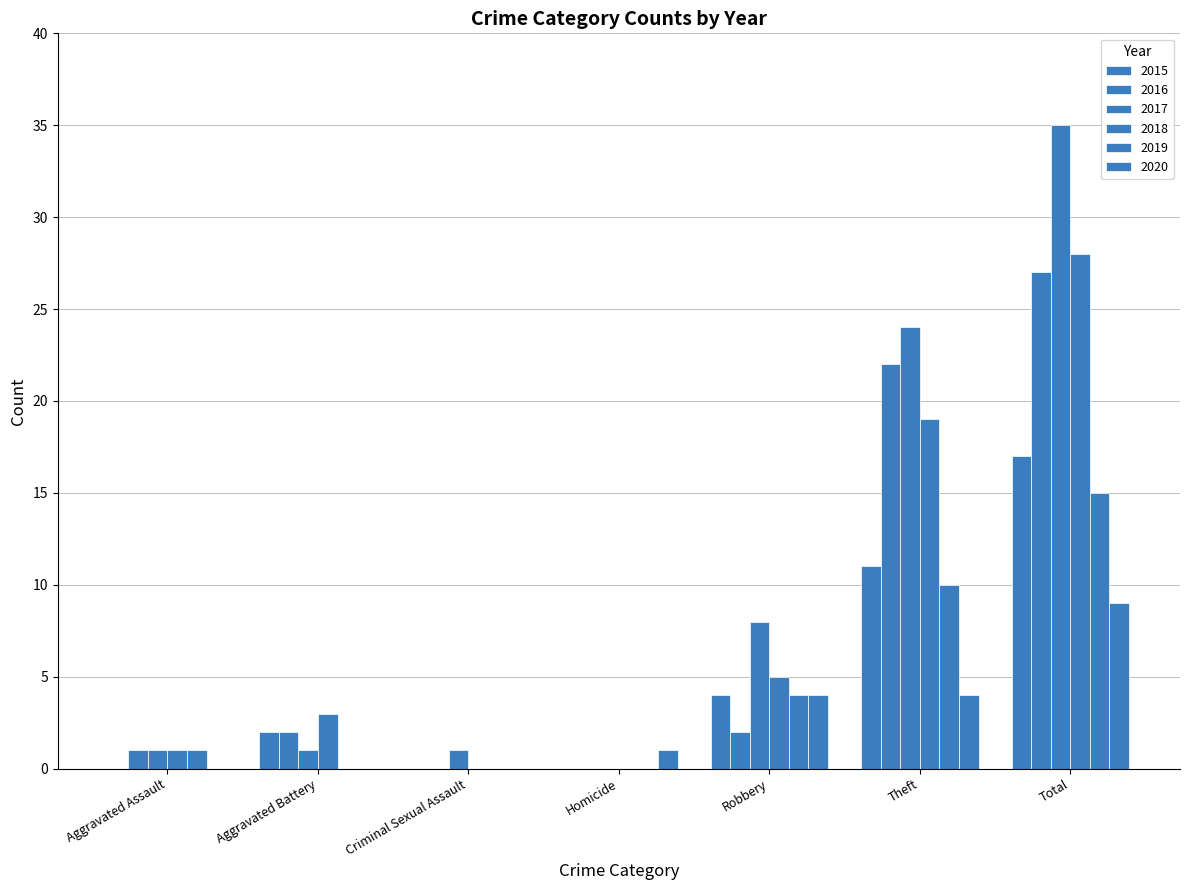

List the labels in order of 2017 value, largest first.

Total, Theft, Robbery, Aggravated Assault, Aggravated Battery, Criminal Sexual Assault, Homicide